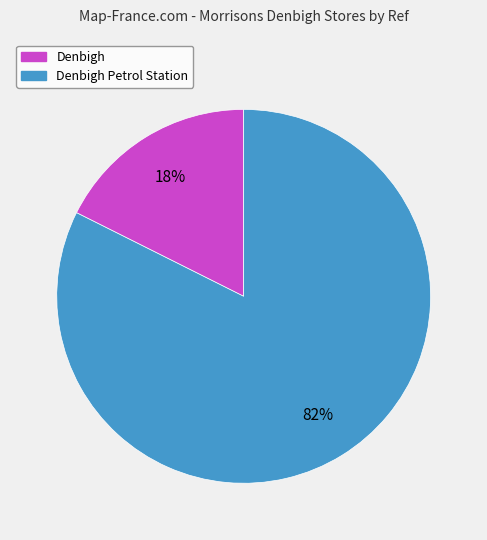

Which slice is the largest?

Denbigh Petrol Station